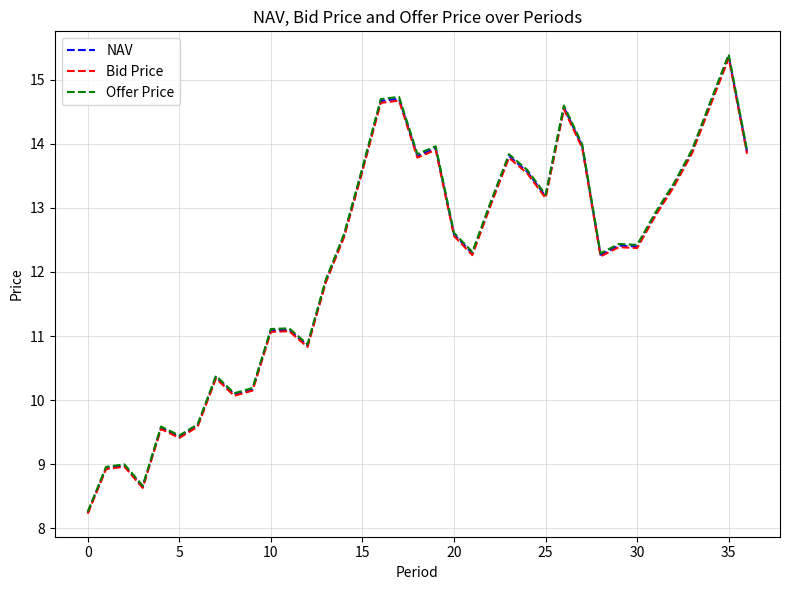

What is the minimum value shown in the chart?

8.2